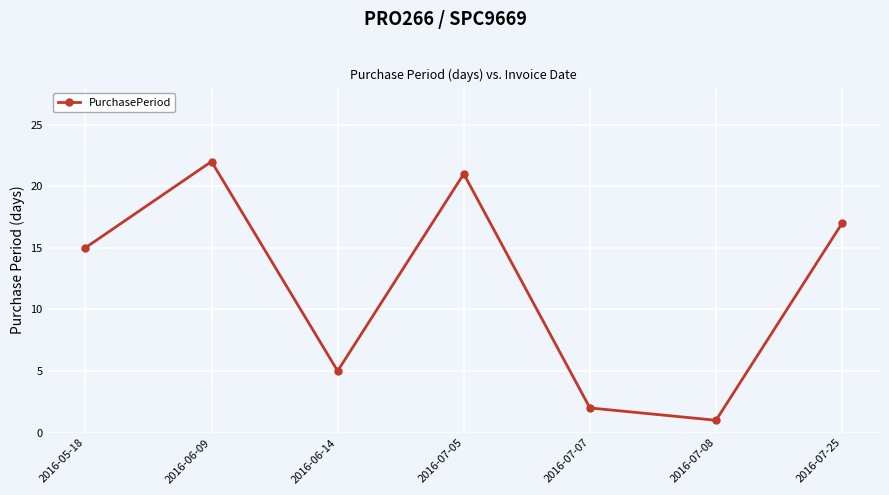

What is the change in value from 2016-05-18 to 2016-06-14?

-10